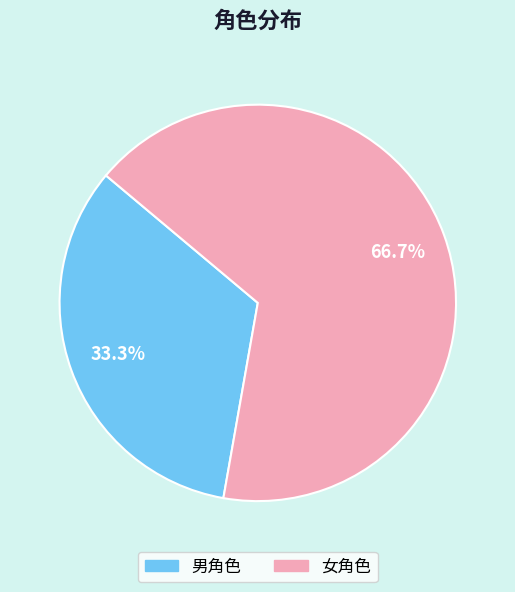

Is it true that 女角色 is 57% of the pie?

False